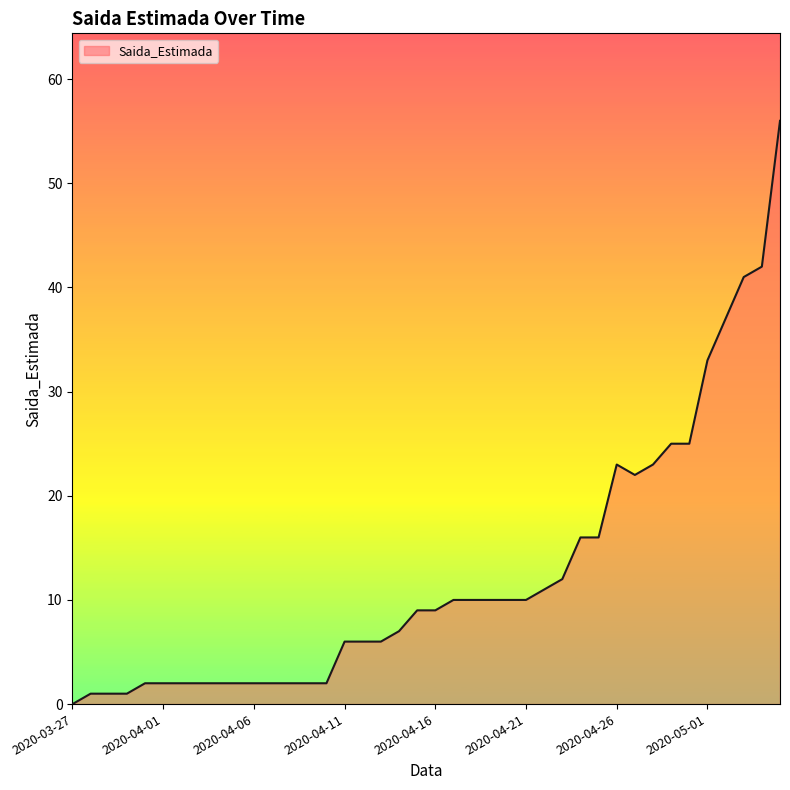

What is the difference between the maximum and minimum values?

56